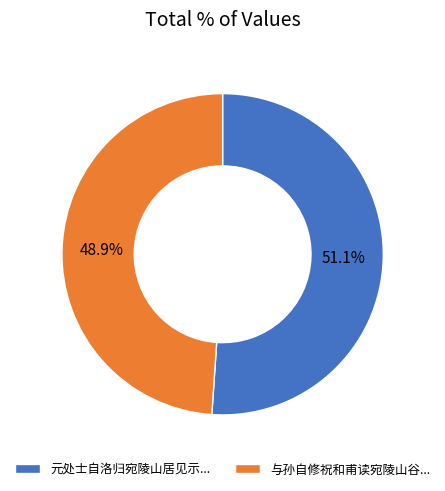

Which has a higher value, 与孙自修祝和甫读宛陵山谷... or 元处士自洛归宛陵山居见示...?

元处士自洛归宛陵山居见示...